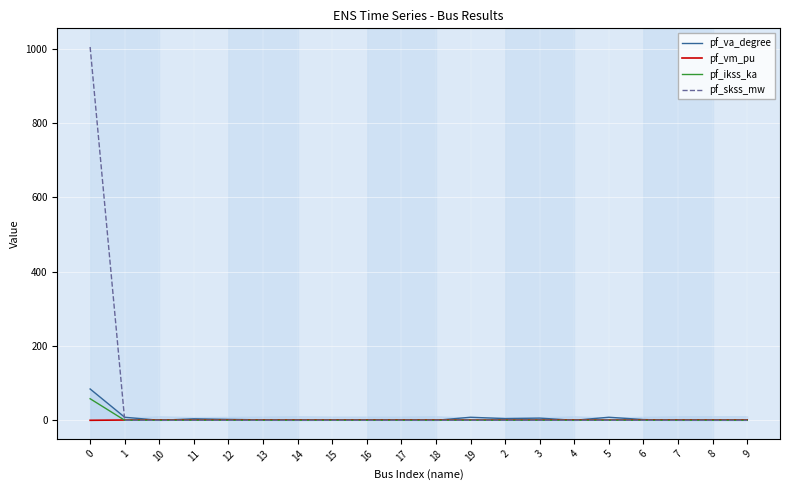

Count the number of data series in this chart.

4